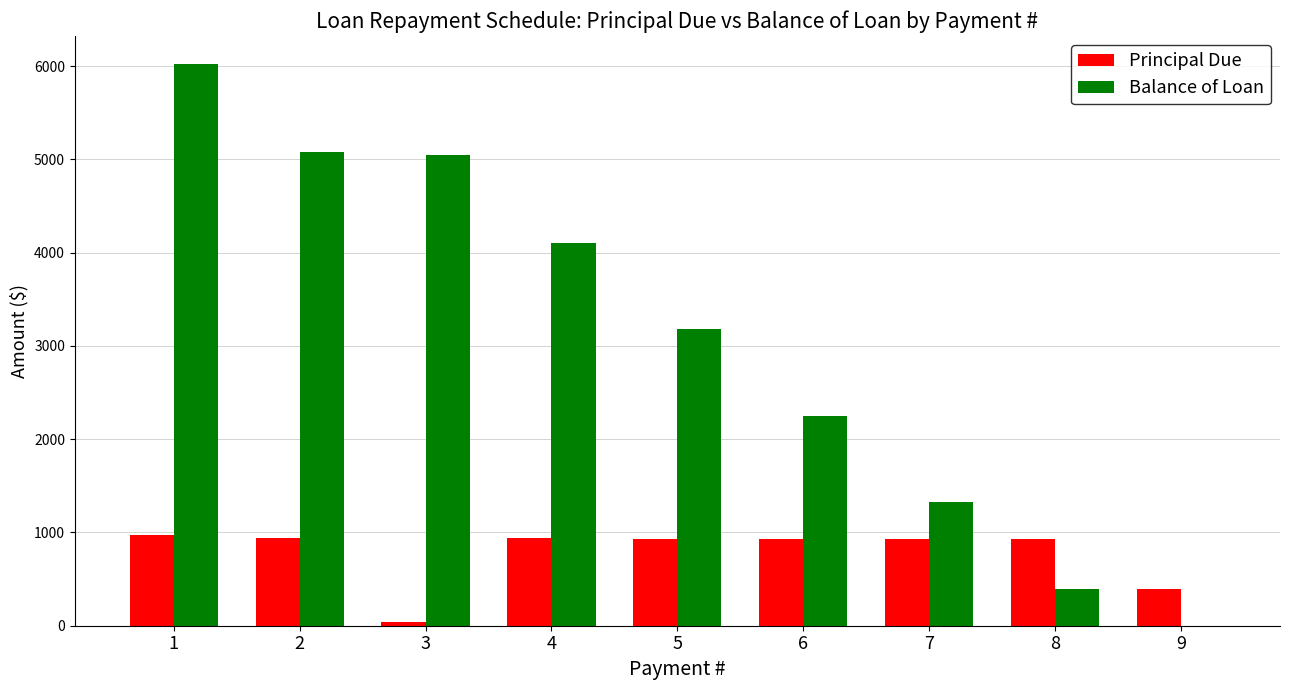

What is the maximum value shown in the chart?

6023.0